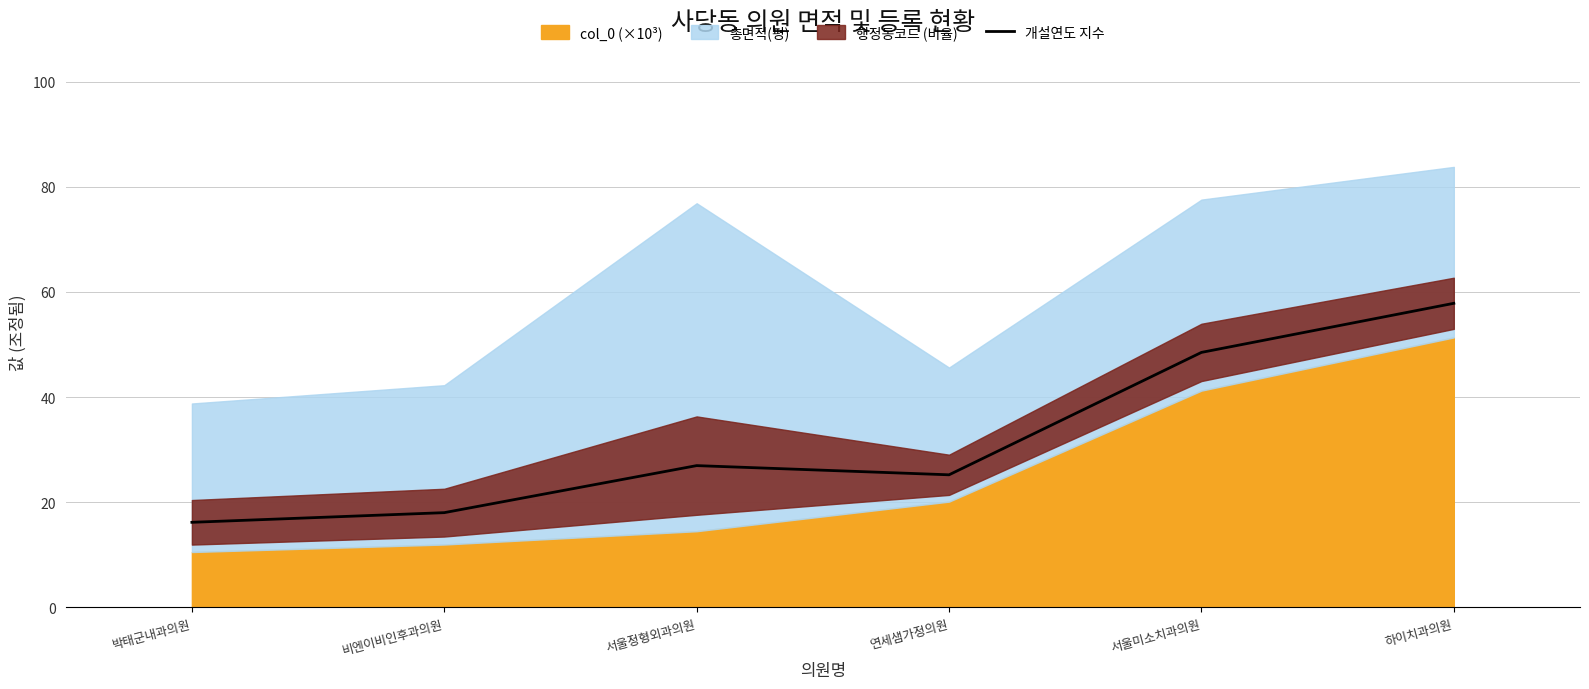

Count the number of values greater than 26.

3